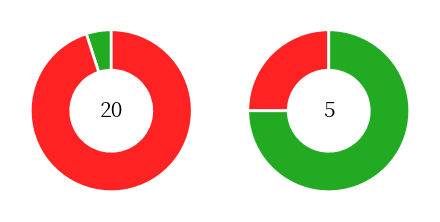

Is it true that 2 is 5% of the pie?

True